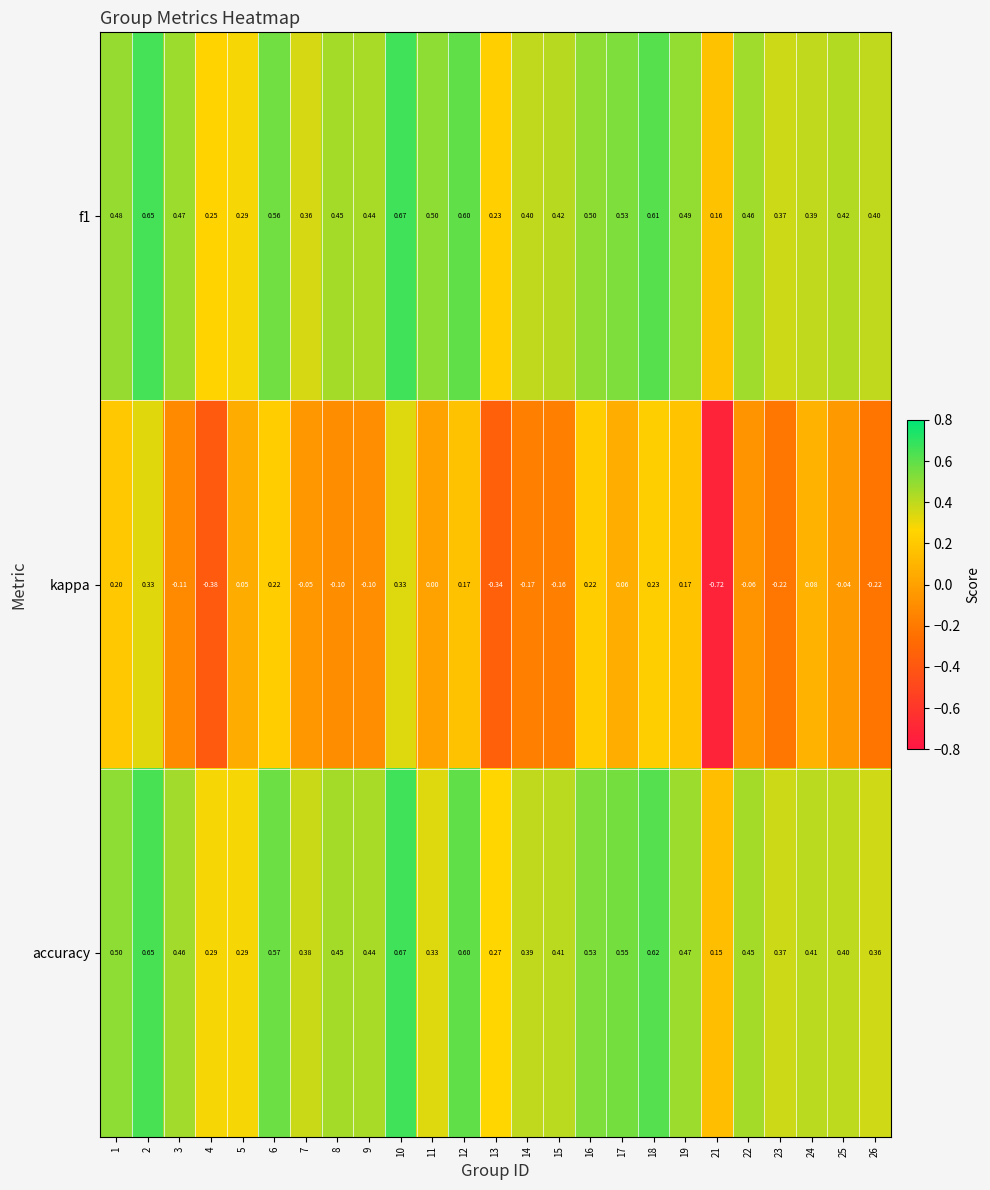

Which series has the largest range (max minus min)?

kappa